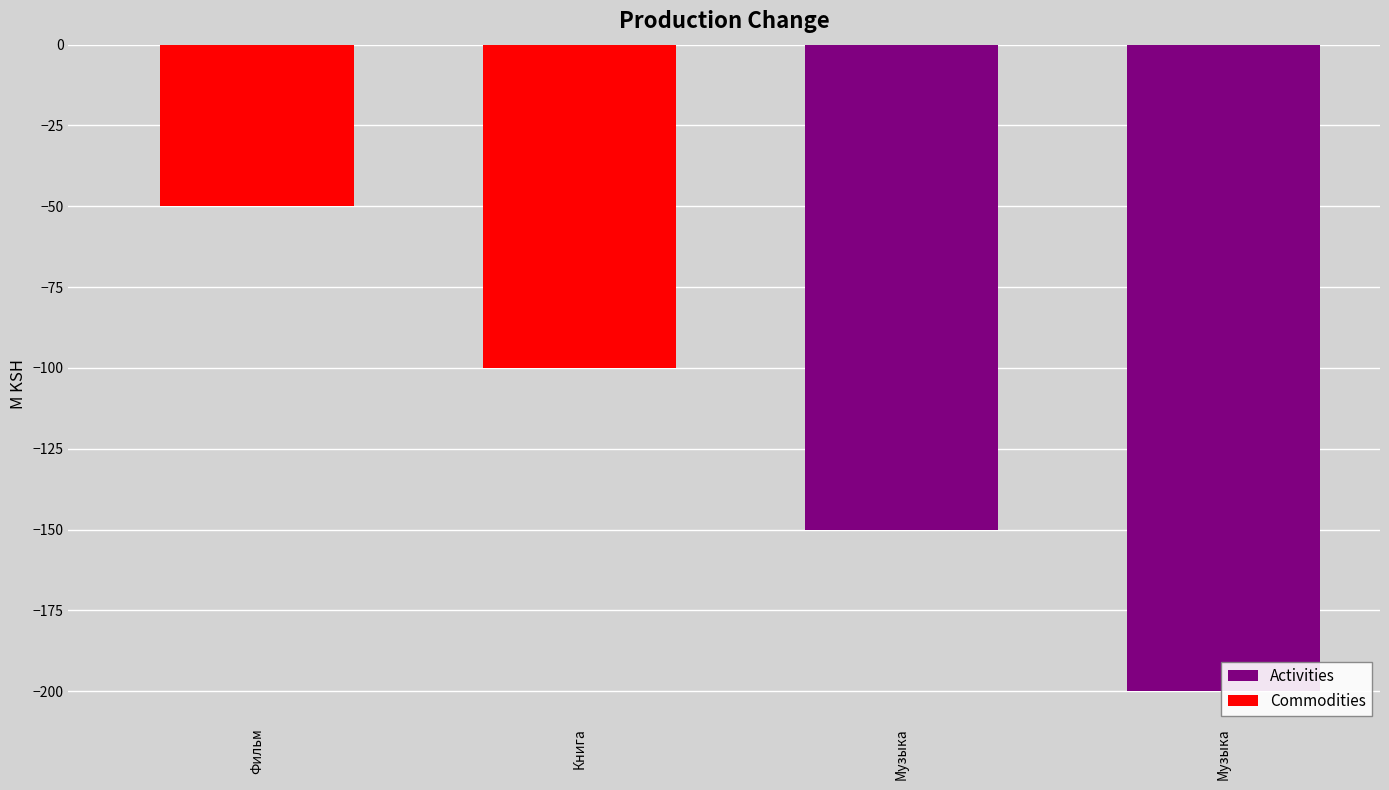

At which label does the data first exceed -100?

Фильм